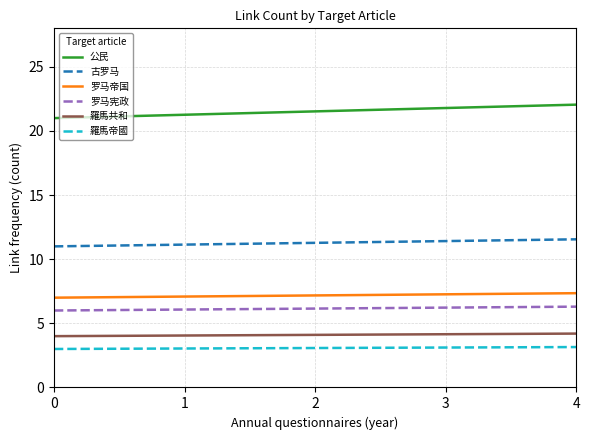

How many lines are shown in the chart?

6